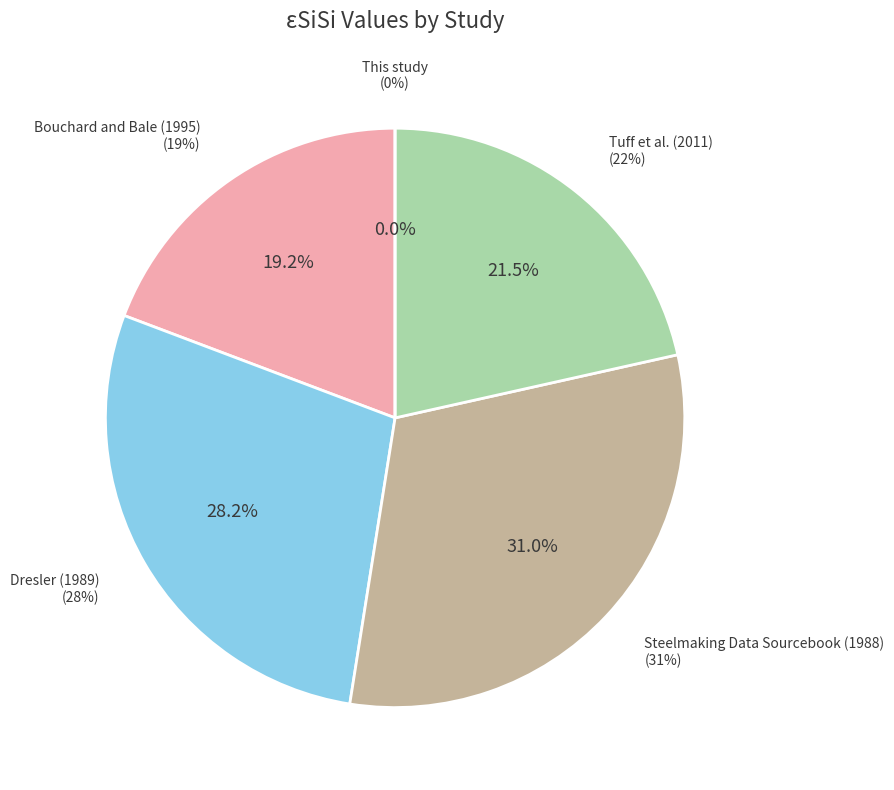

Which category has the smallest portion of the pie?

This study